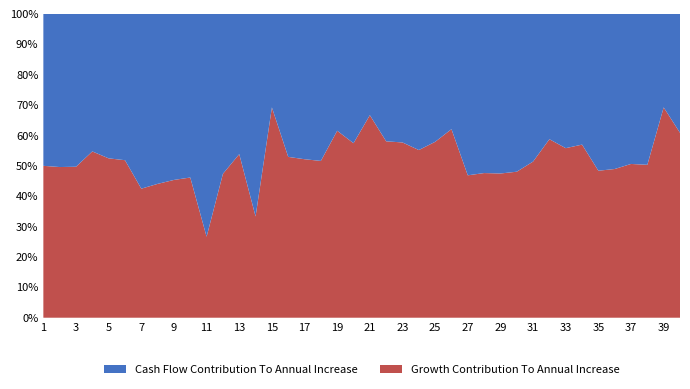

Does the chart have visible grid lines?

No